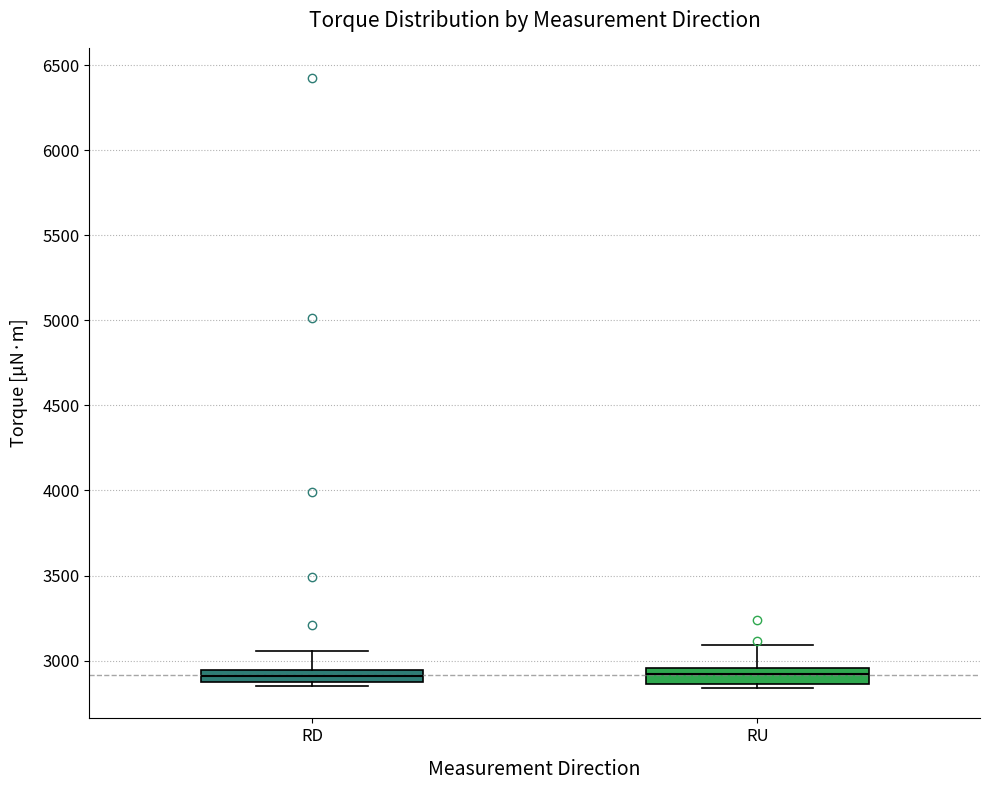

Where is the lower edge of the box for RD on the y-axis? The values are not printed on the chart, so give them approximately, as read against the axis.

2850